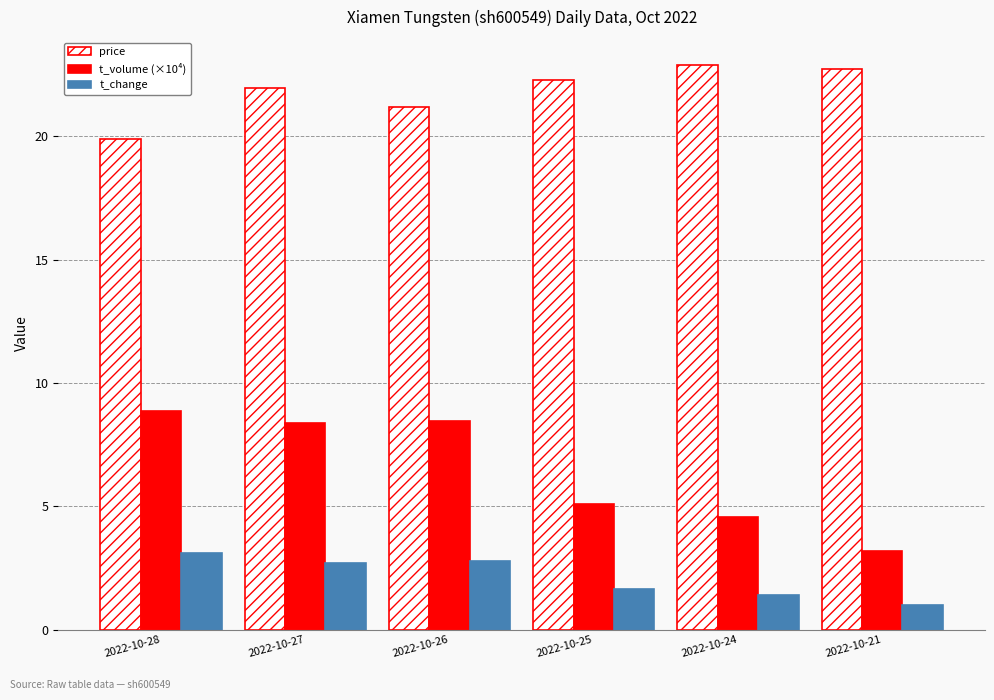

At how many categories does at least one series exceed 20?

5